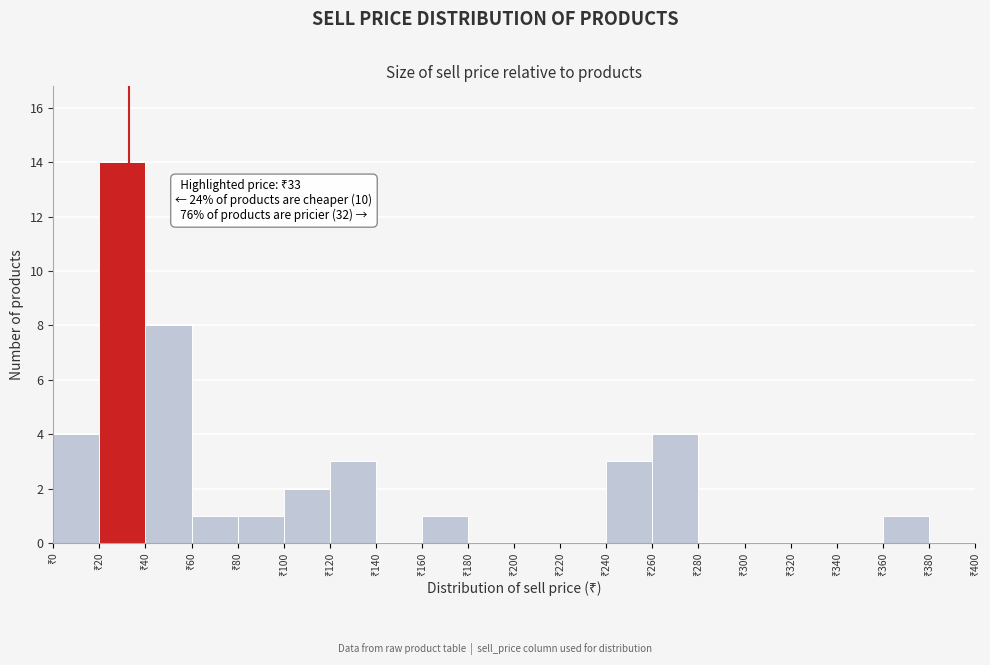

Over which range of the x-axis is the bar tallest?

20 to 40